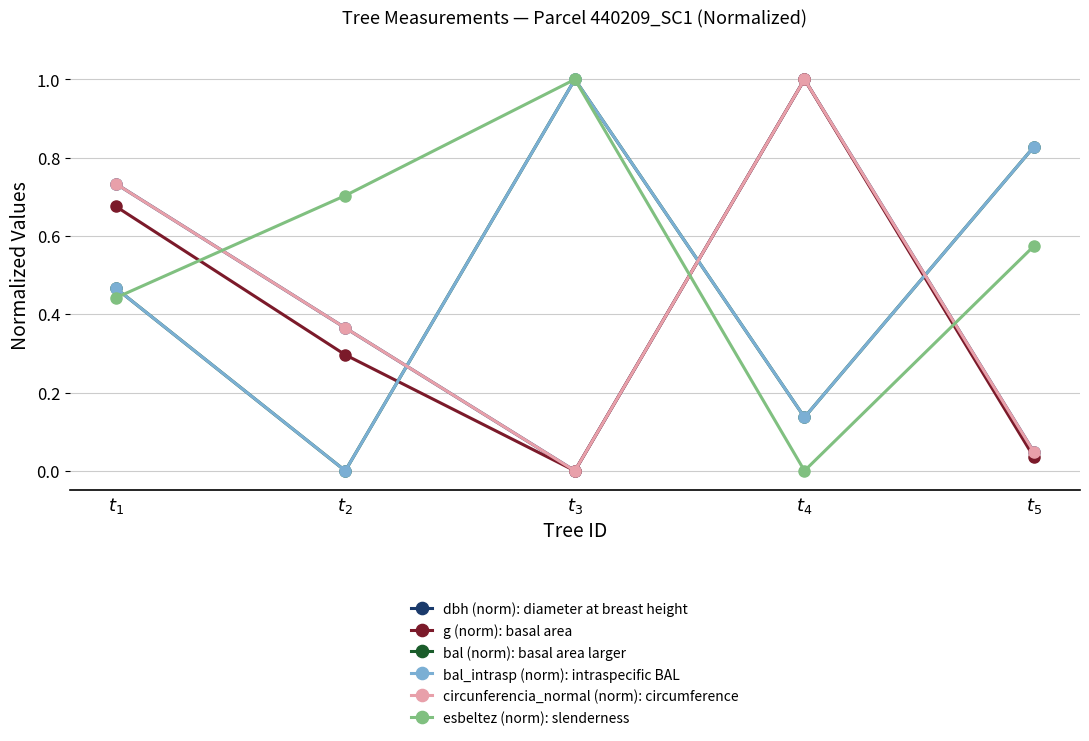

Reading left to right, list all the values displayed in this chart.

dbh (norm): diameter at breast height: $t_{1}$=0.7	$t_{2}$=0.4	$t_{3}$=0.0	$t_{4}$=1.0	$t_{5}$=0.0
g (norm): basal area: $t_{1}$=0.7	$t_{2}$=0.3	$t_{3}$=0.0	$t_{4}$=1.0	$t_{5}$=0.0
bal (norm): basal area larger: $t_{1}$=0.5	$t_{2}$=0.0	$t_{3}$=1.0	$t_{4}$=0.1	$t_{5}$=0.8
bal_intrasp (norm): intraspecific BAL: $t_{1}$=0.5	$t_{2}$=0.0	$t_{3}$=1.0	$t_{4}$=0.1	$t_{5}$=0.8
circunferencia_normal (norm): circumference: $t_{1}$=0.7	$t_{2}$=0.4	$t_{3}$=0.0	$t_{4}$=1.0	$t_{5}$=0.0
esbeltez (norm): slenderness: $t_{1}$=0.4	$t_{2}$=0.7	$t_{3}$=1.0	$t_{4}$=0.0	$t_{5}$=0.6